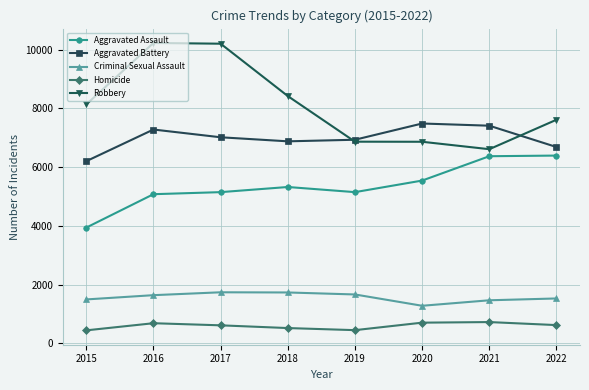

What is the minimum value shown in the chart?

441